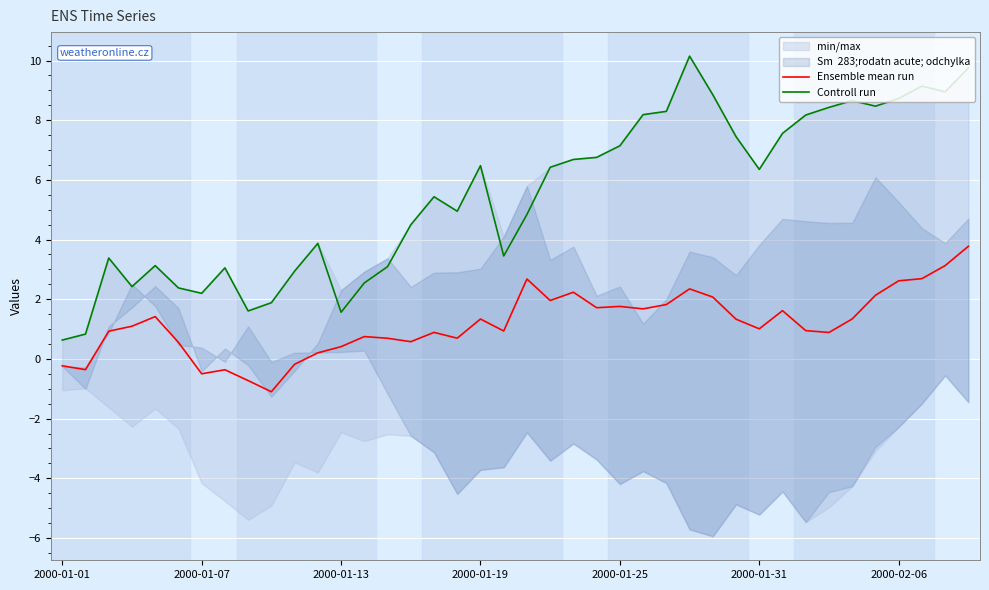

Which series has the largest total across all categories?

Controll run